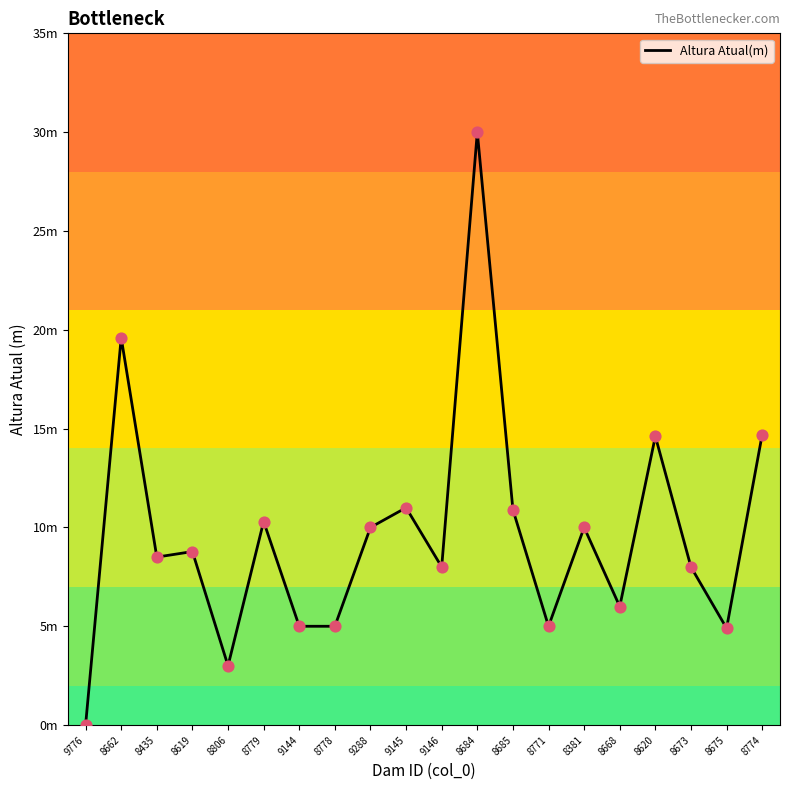

What is the change in value from 9144 to 8675?

-0.1